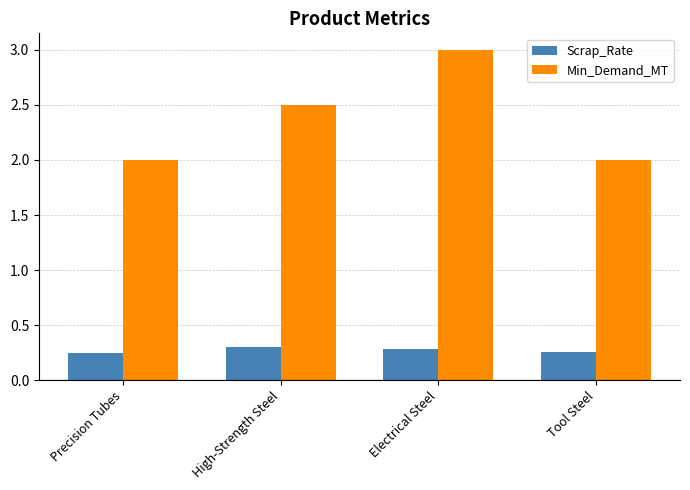

What value does the Min_Demand_MT series have at Precision Tubes?

2.0